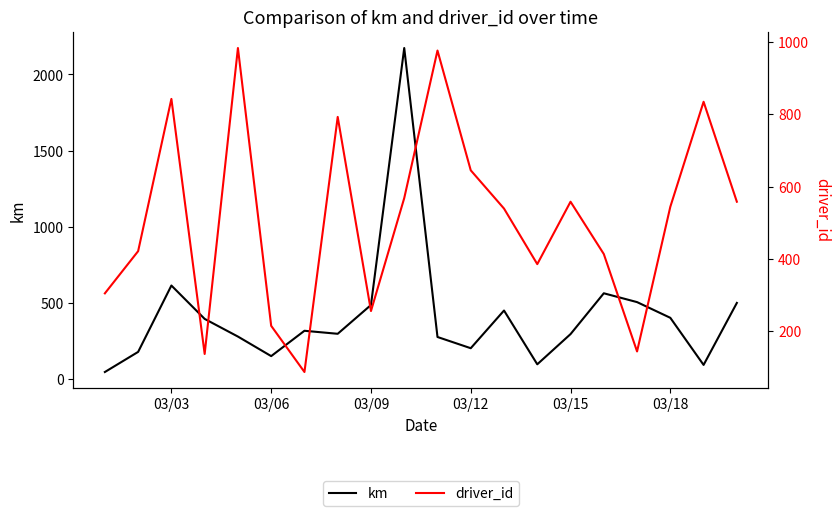

How many intersections are there between driver_id and km?

8